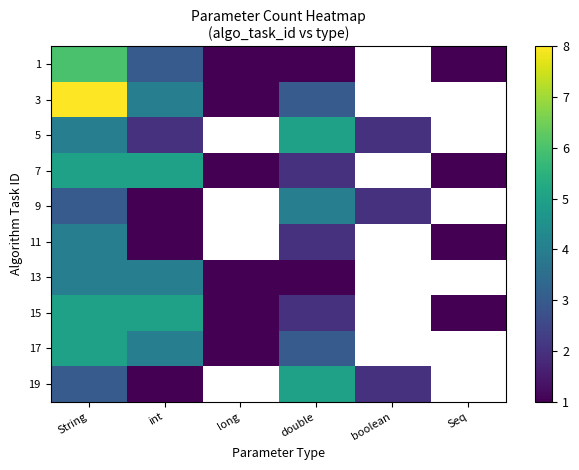

What is the difference between the highest and lowest values at int?

4.0